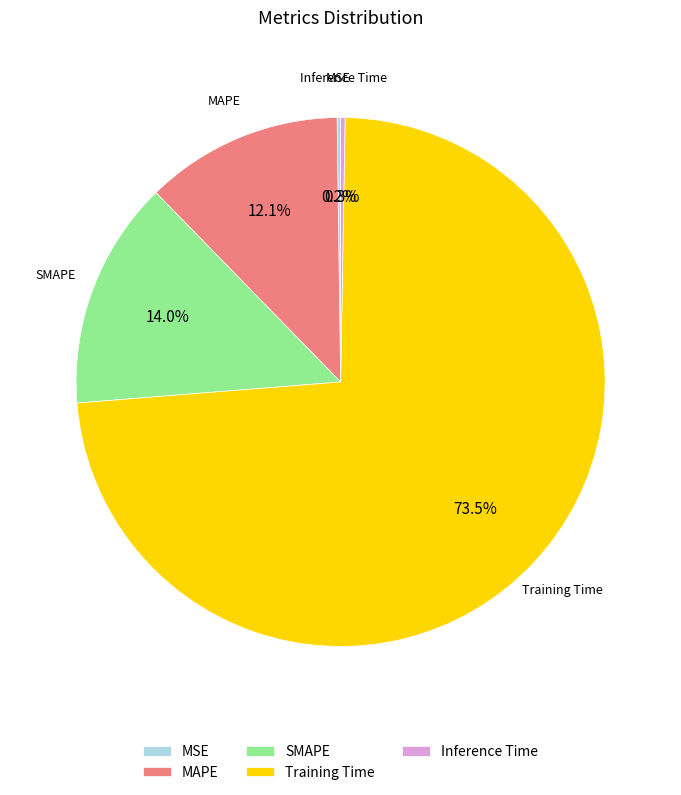

Combined, do Training Time and MAPE account for over 50%?

Yes